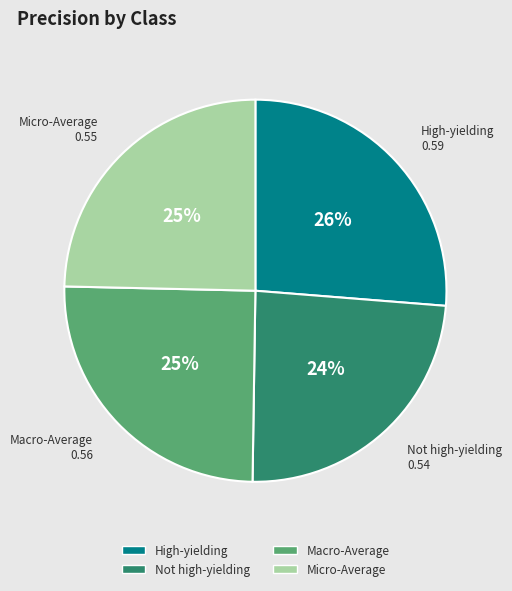

Is there a majority slice in this chart?

No